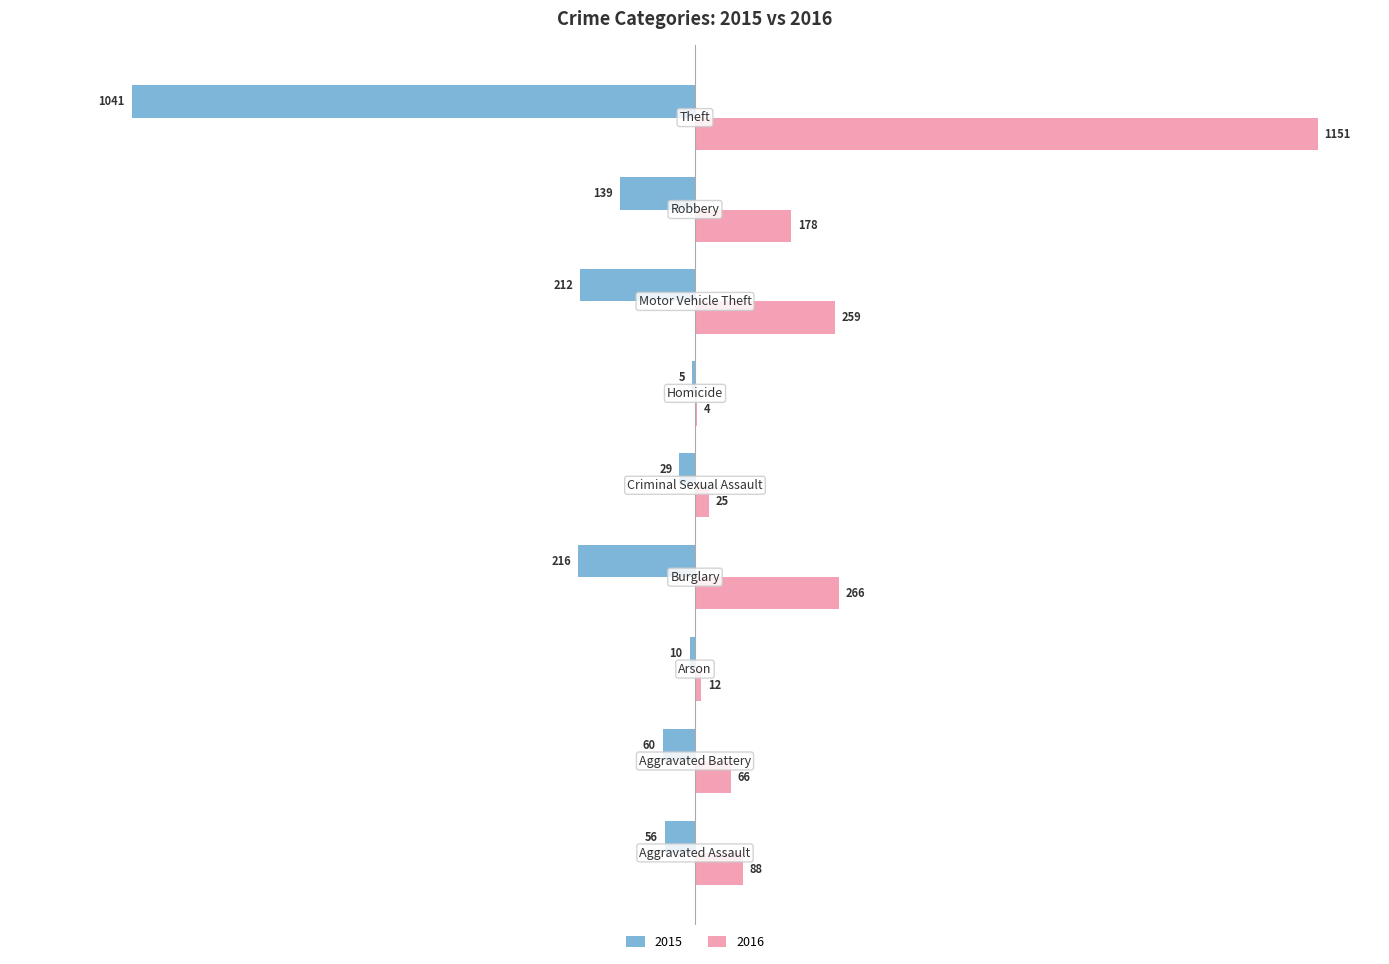

What is the highest value of the 2016 series?

1151